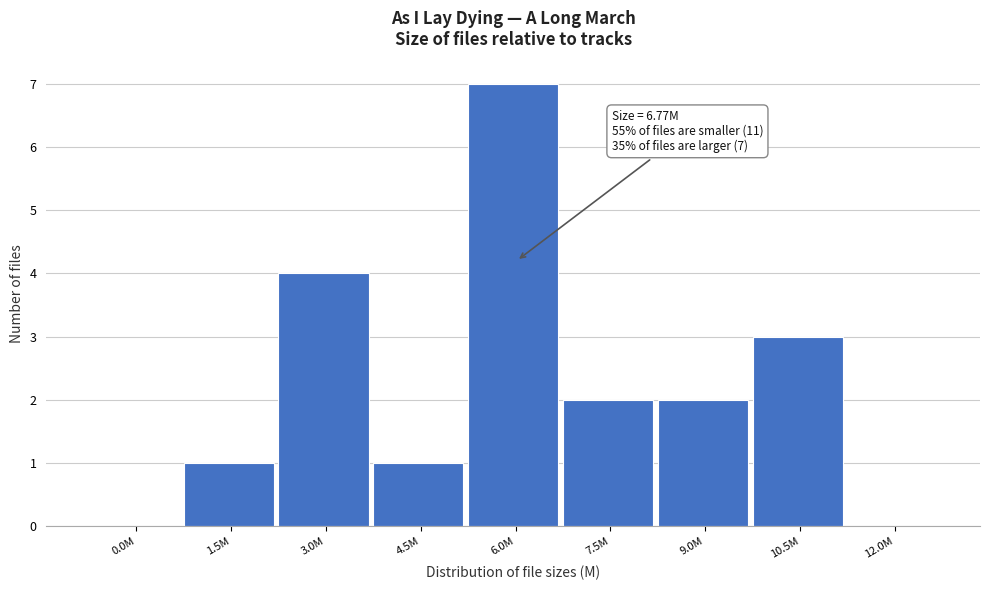

Reading left to right, extract all data points from this chart.

0.0M=0	1.5M=1	3.0M=4	4.5M=1	6.0M=7	7.5M=2	9.0M=2	10.5M=3	12.0M=0